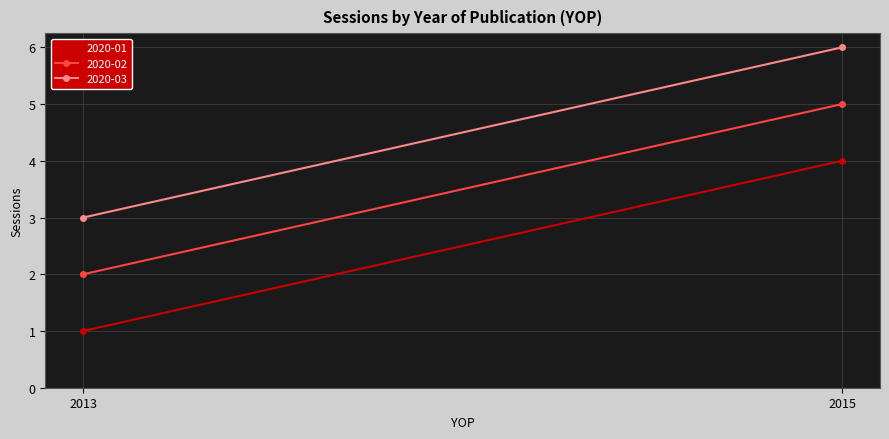

Which category has the highest value in the 2020-02 series?

2015